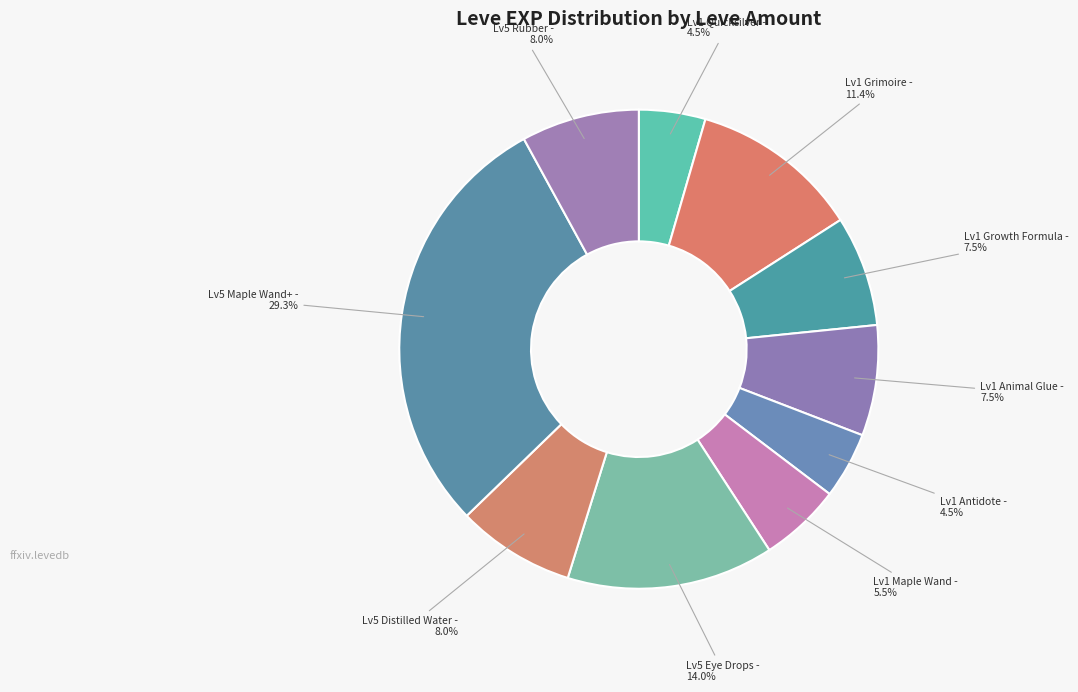

How many segments does this pie chart have?

10